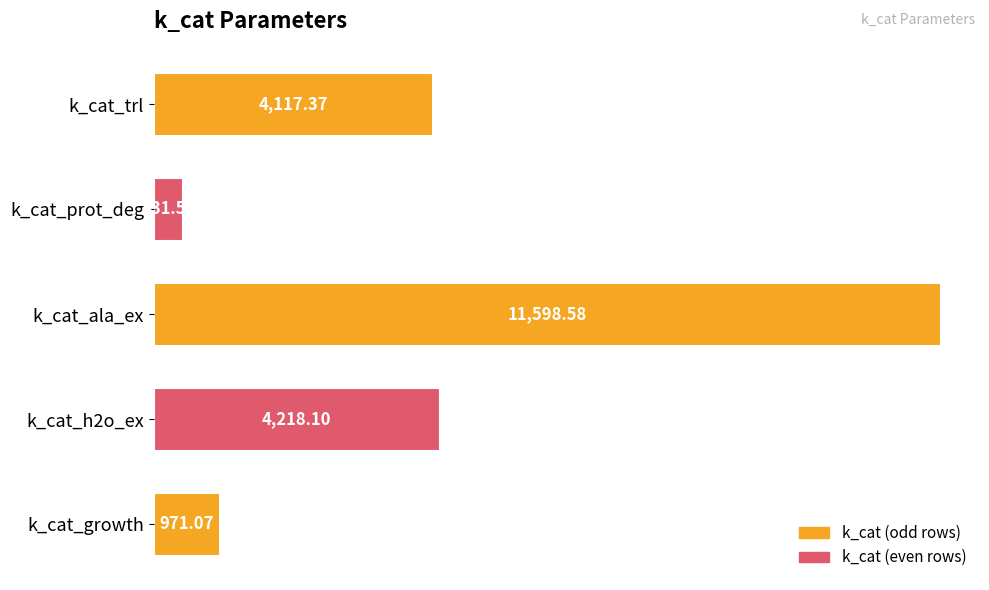

Count the number of data series in this chart.

1